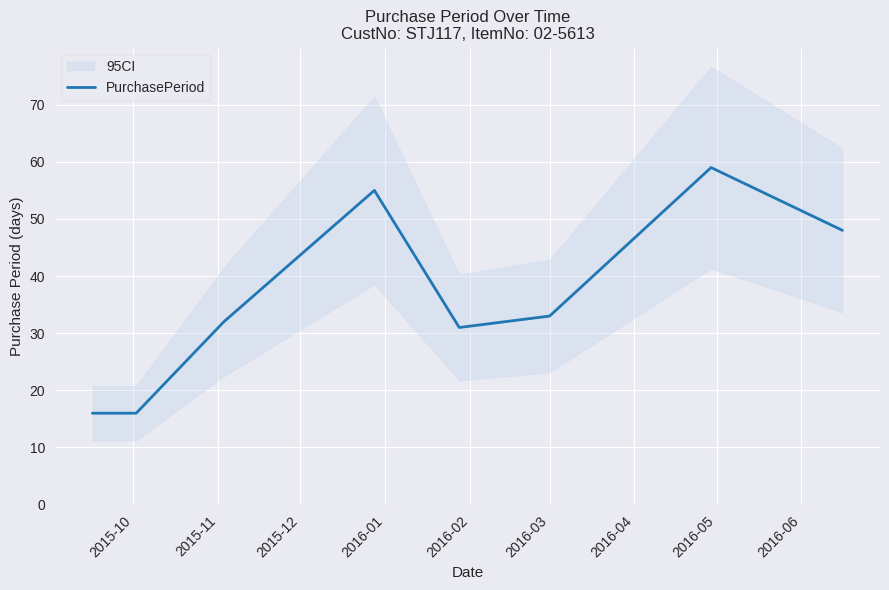

Count the number of values greater than 33.

3